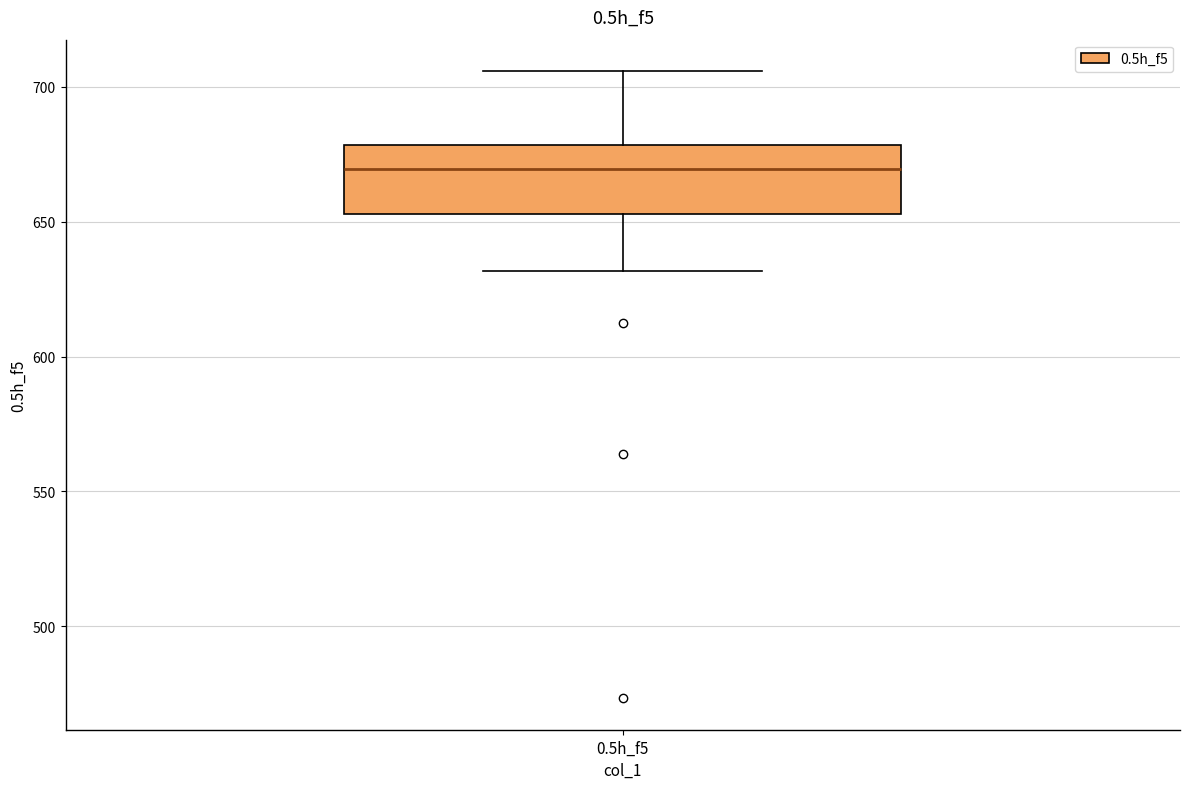

Transcribe this box plot: give where the median line is, the range the box spans, and where the two whiskers end, as read against the y-axis. The values are not printed on the chart, so give them approximately, as read against the axis.

median 670, box 655 to 680, whiskers 630 to 705